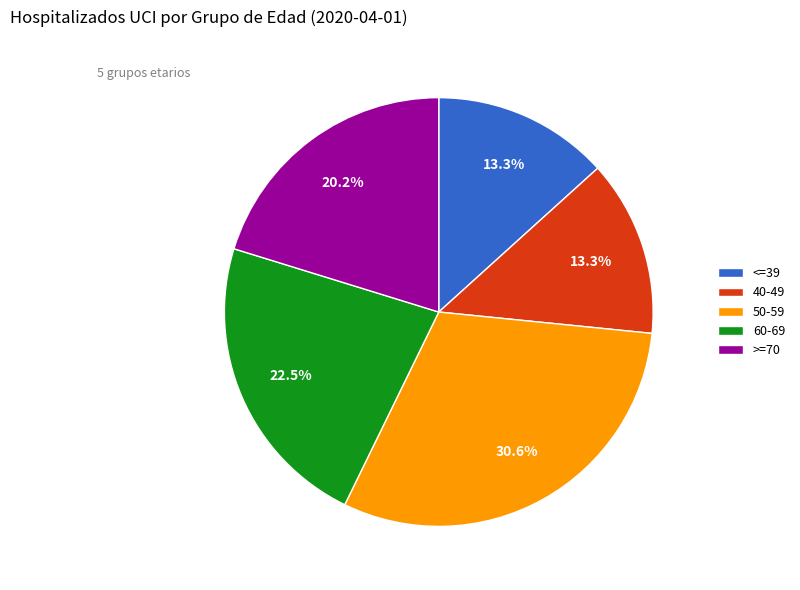

To the nearest percent, what is the difference between the largest and smallest slice percentages?

17%